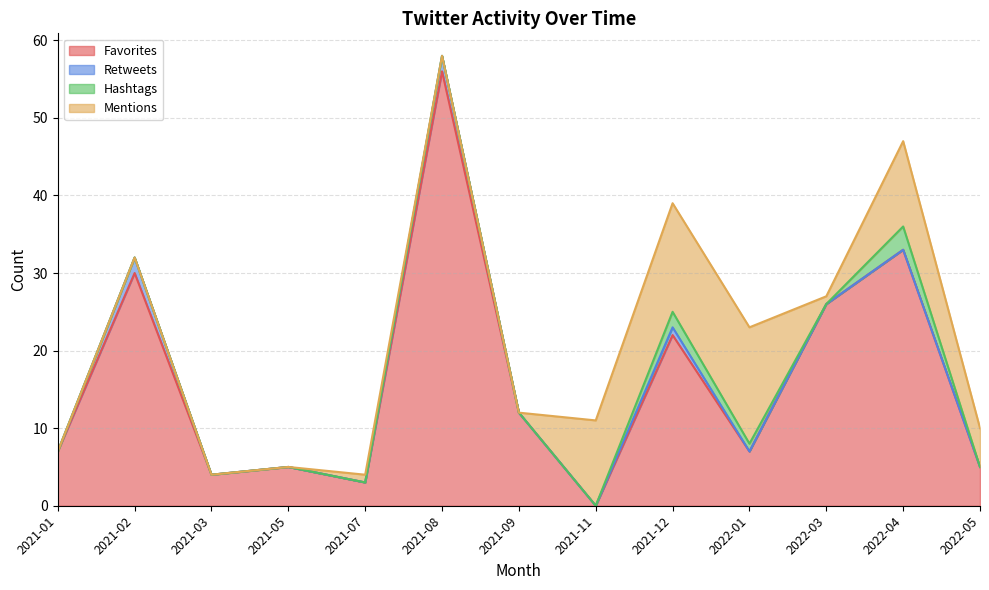

What position from the right is 2022-03?

3